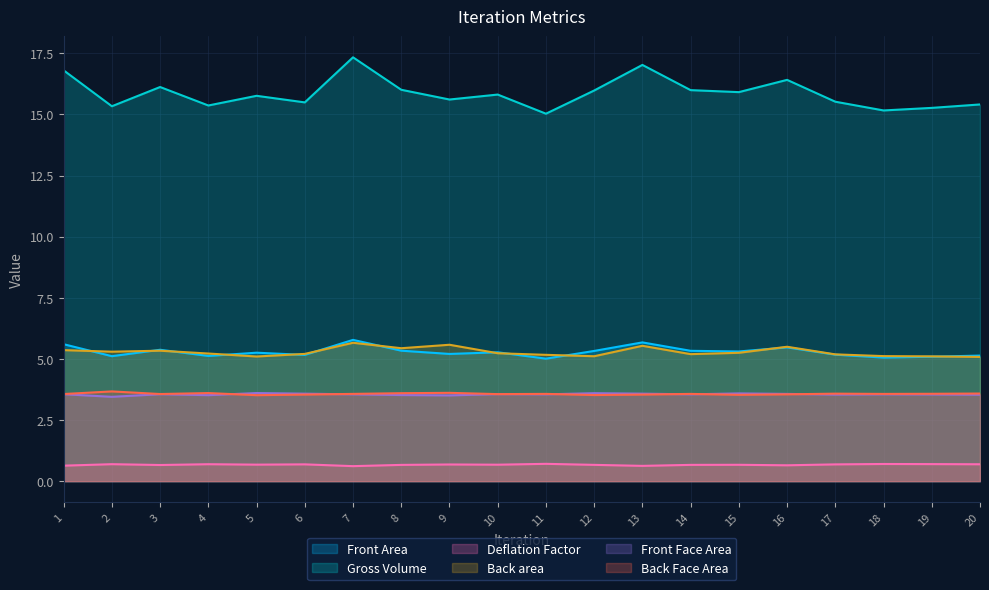

What is the value of the Gross Volume point at the 4th from the left?

15.4